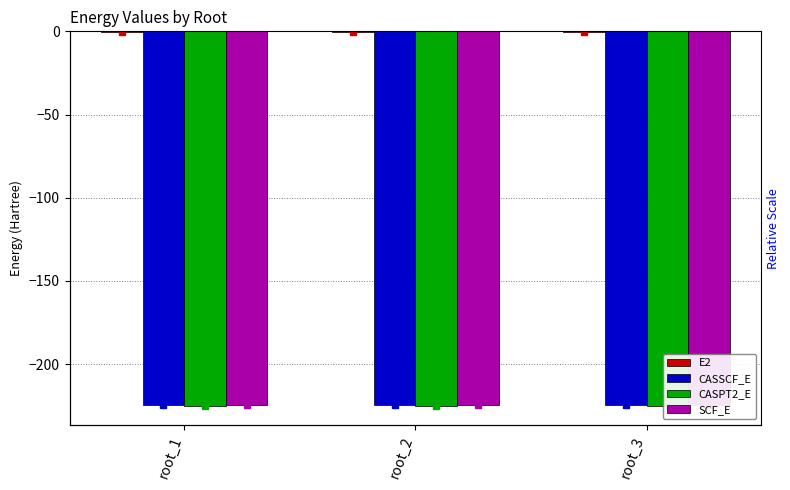

At which label is E2 closest to 0?

root_1